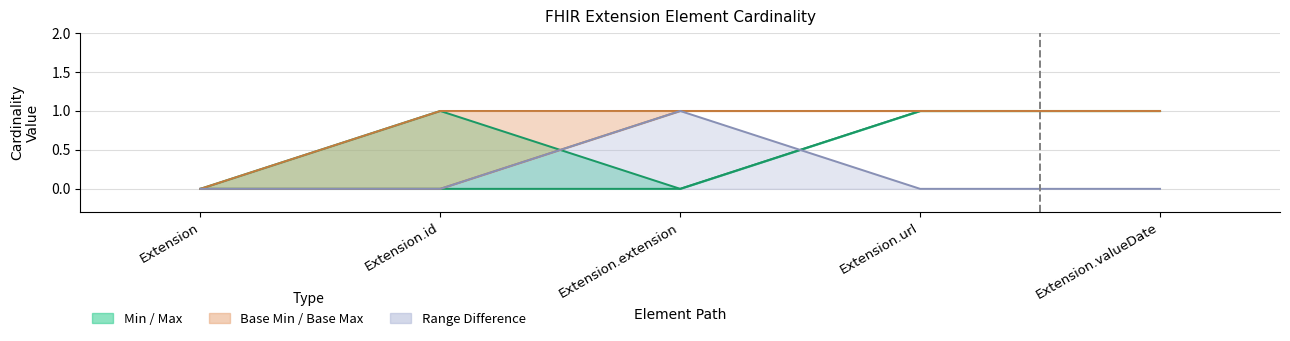

The value of Min at Extension.extension is 0. True or false?

True